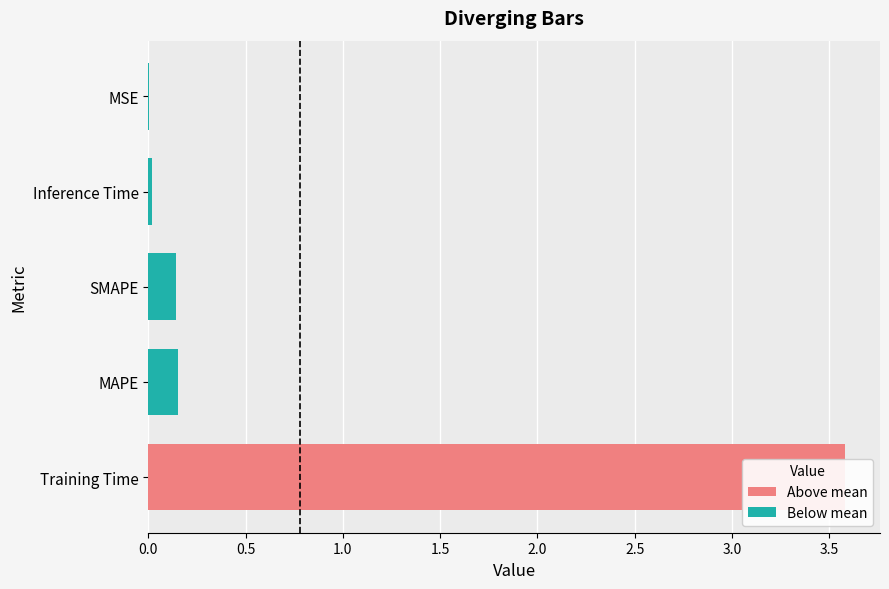

Count the number of data series in this chart.

2